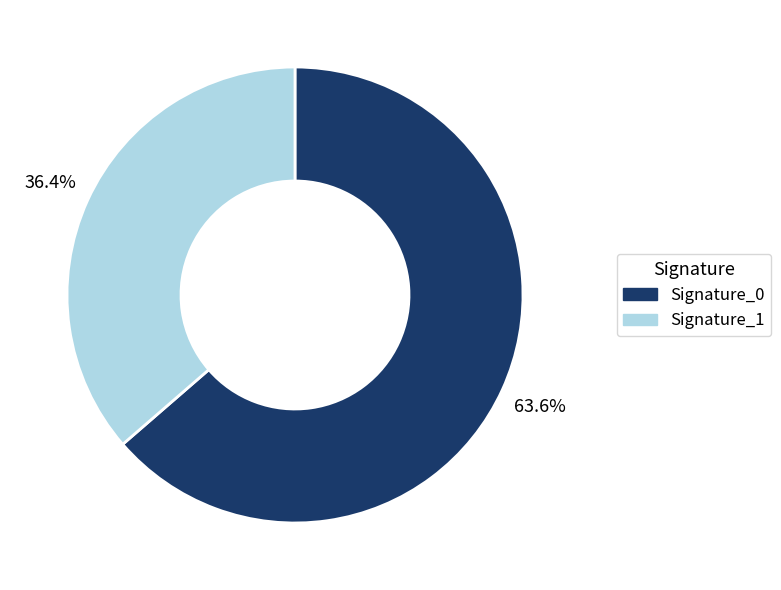

Between Signature_0 and Signature_1, which is larger?

Signature_0